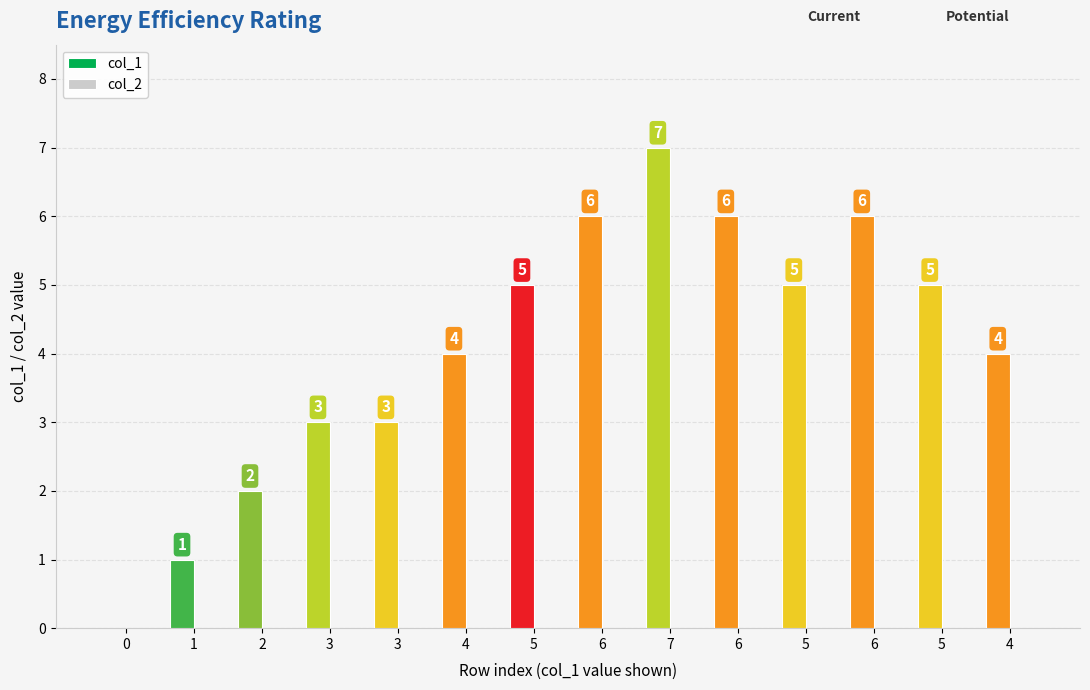

How many distinct data groups are displayed?

1